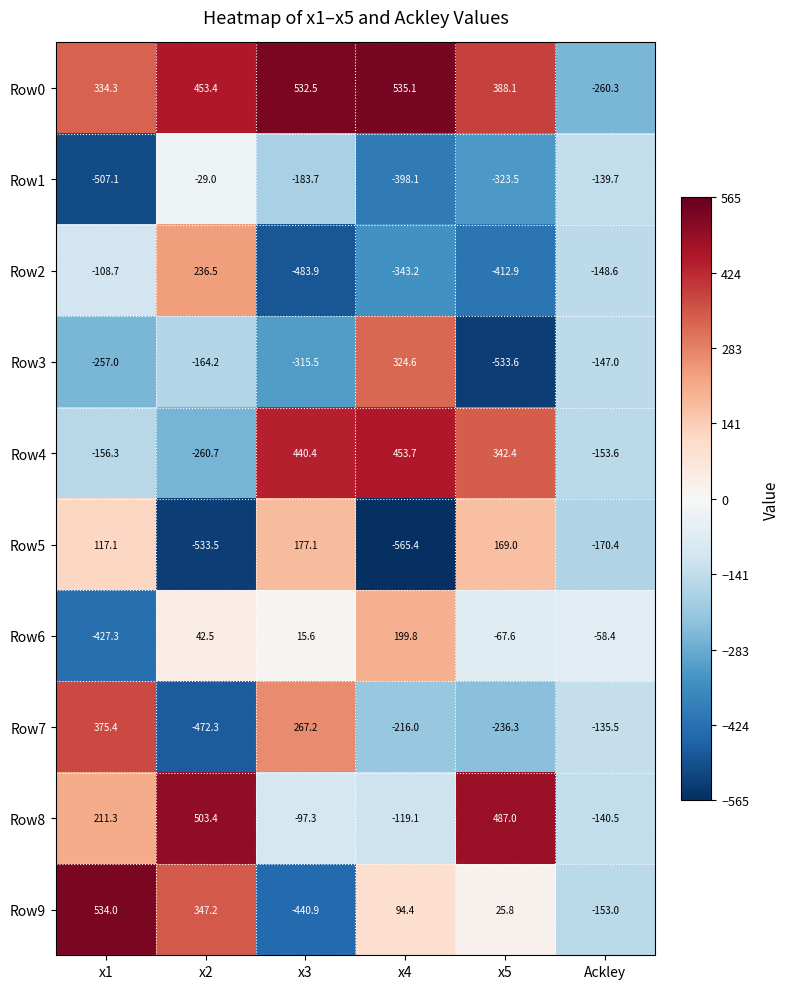

Which label corresponds to the largest value in the chart?

x4